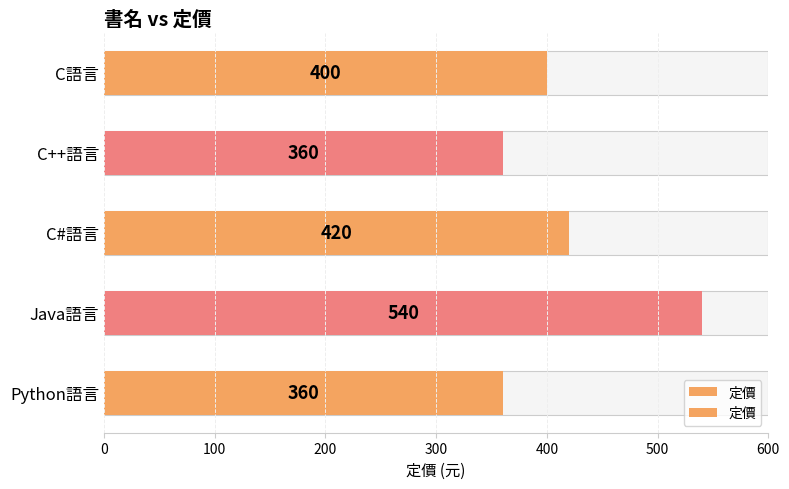

Count the number of categories in the chart.

5